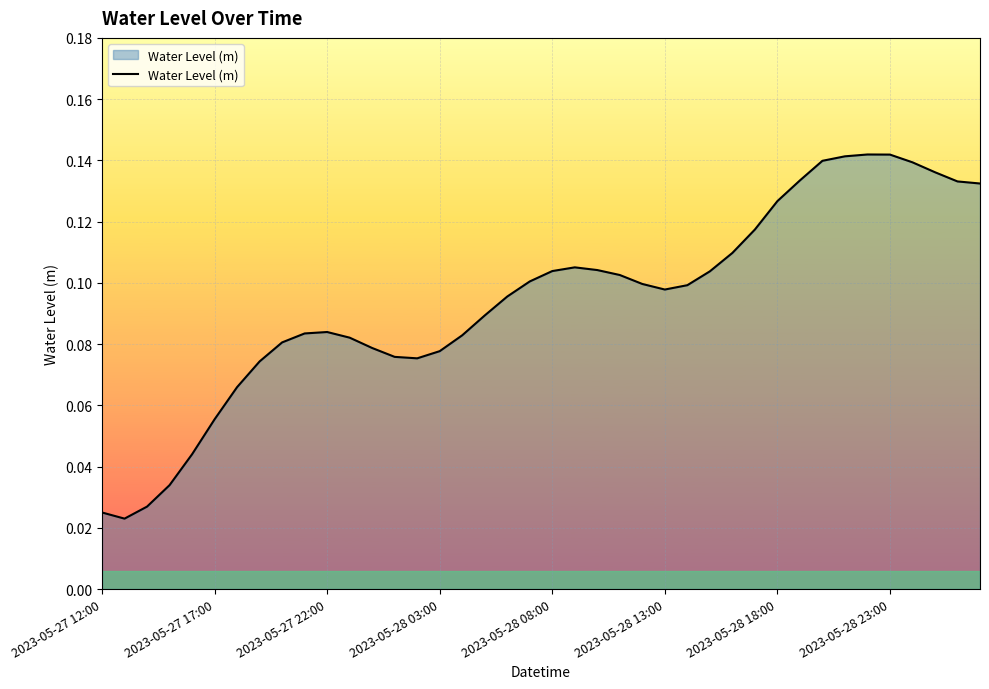

How many values are between 0 and 1?

40